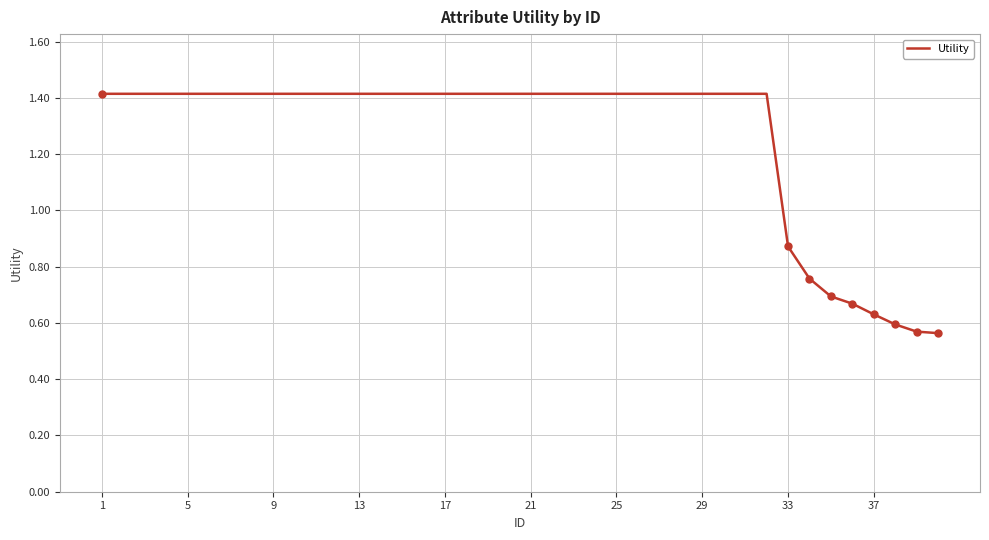

What is the greatest value displayed?

1.4